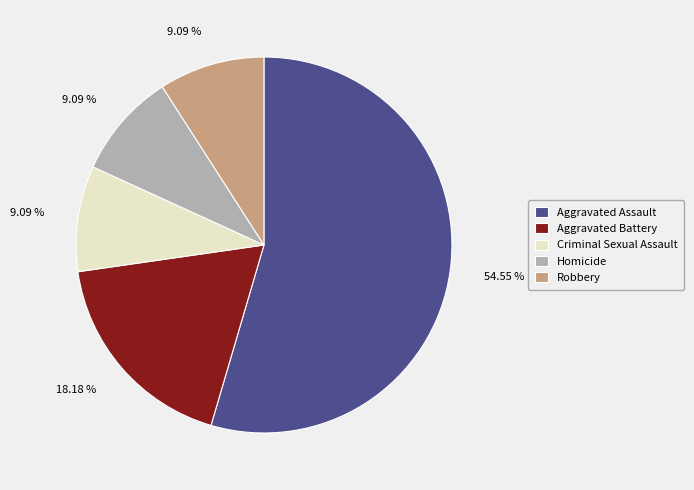

How many segments does this pie chart have?

5